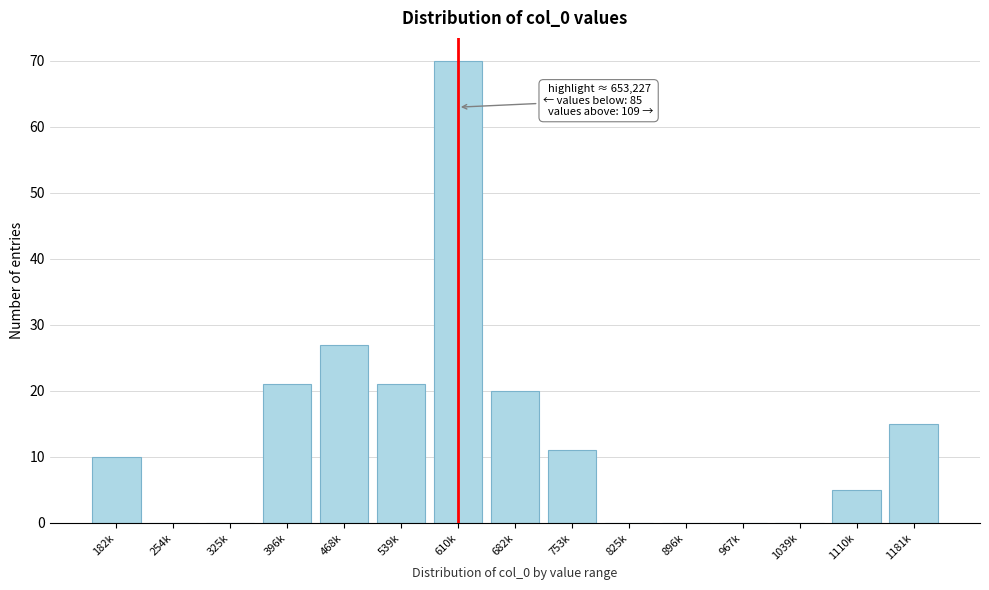

Reading left to right, extract all data points from this chart.

182k=10	254k=0	325k=0	396k=21	468k=27	539k=21	610k=70	682k=20	753k=11	825k=0	896k=0	967k=0	1039k=0	1110k=5	1181k=15